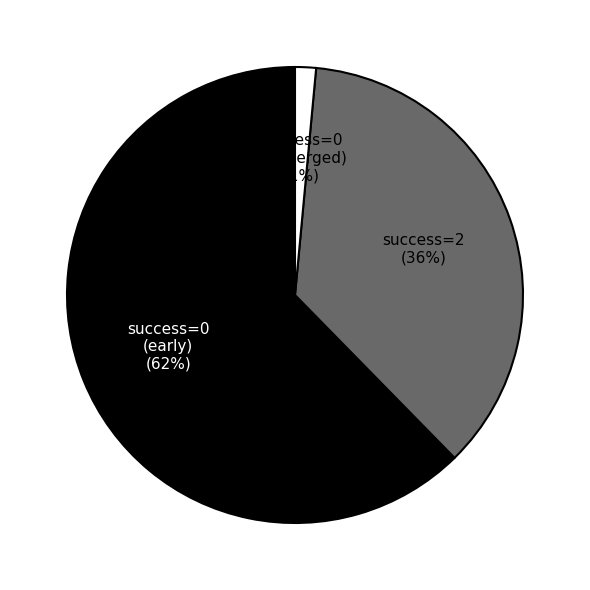

Which has a higher value, success=0 (early) or success=2?

success=0 (early)